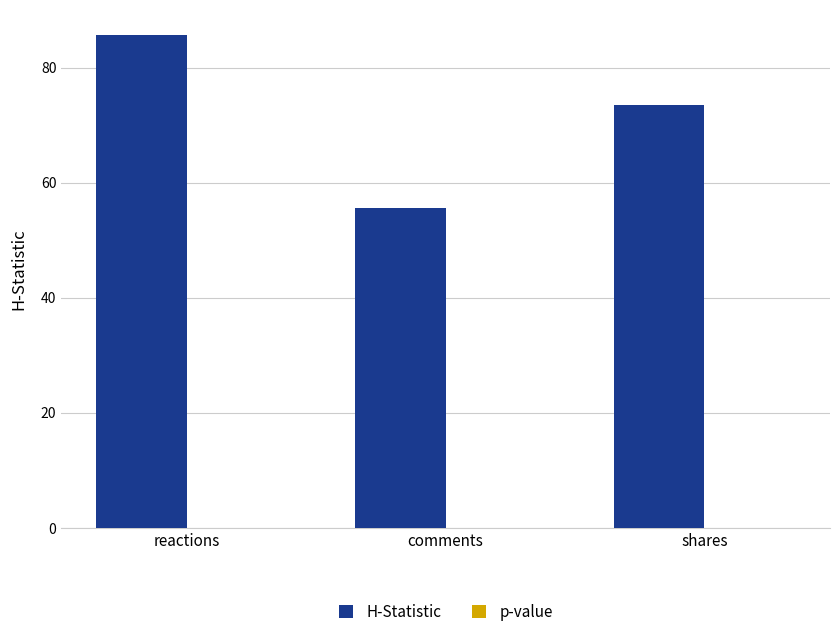

What is the sum of all H-Statistic values?

214.9